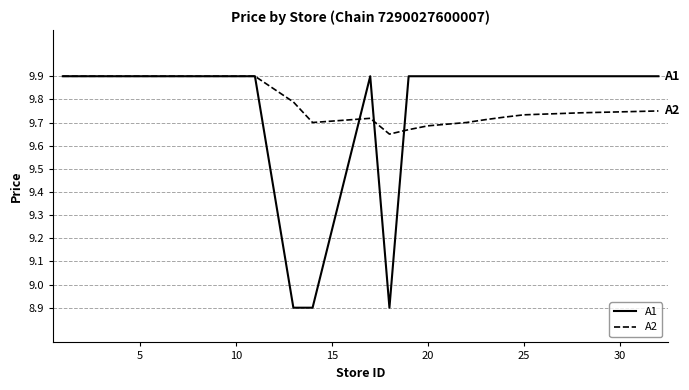

Which series has the widest spread of values?

A1